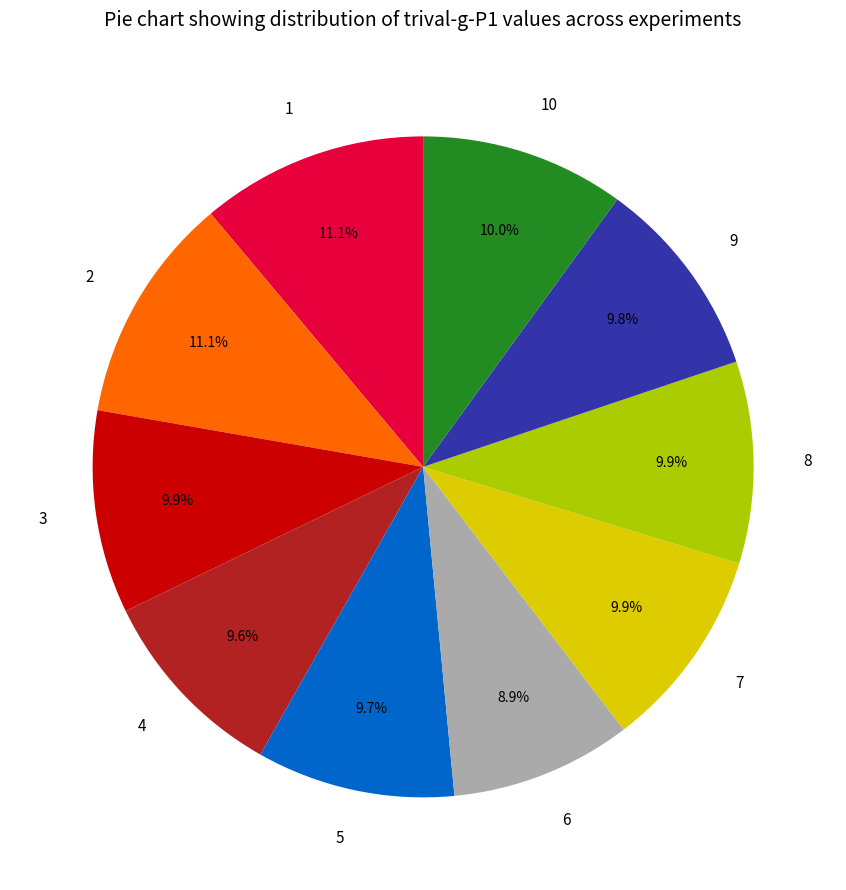

How much of the chart is everything except 1?

88.9%